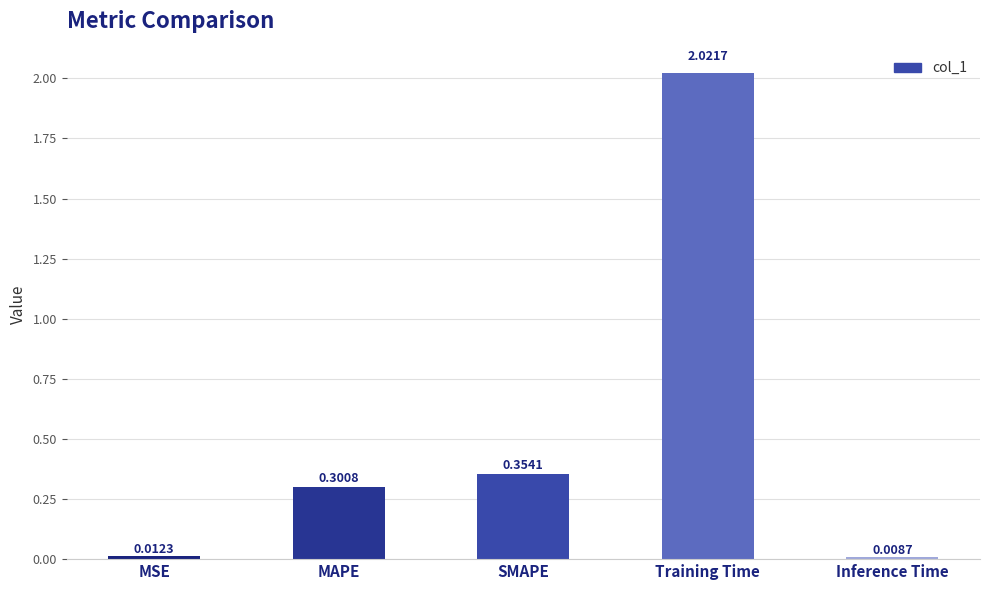

What is the label of the 1st bar from the right?

Inference Time